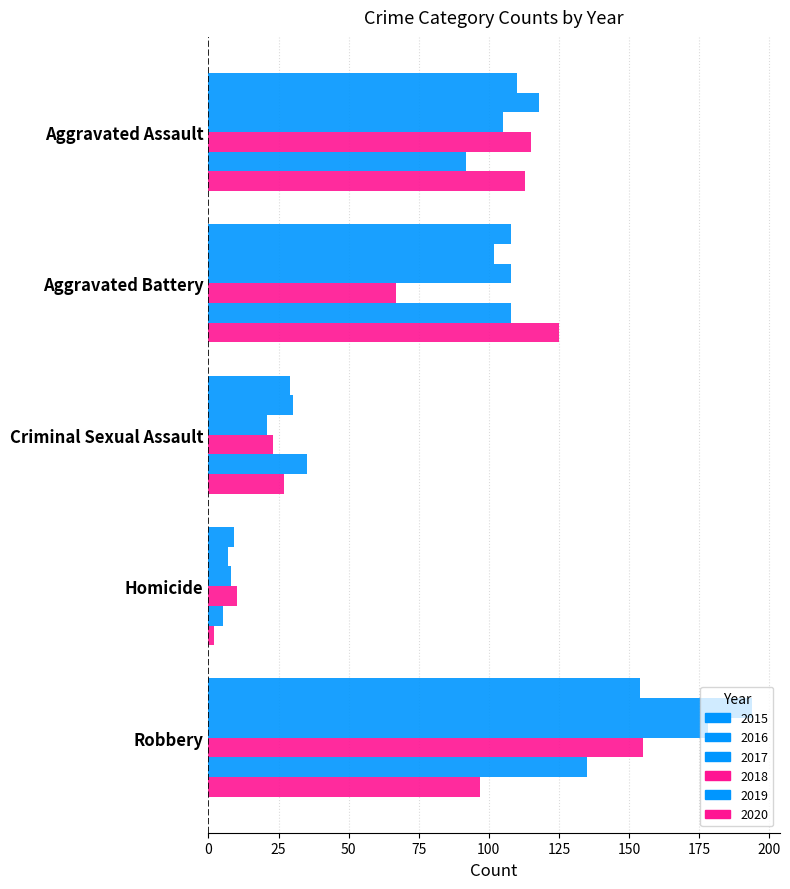

How many series are shown in this chart?

6